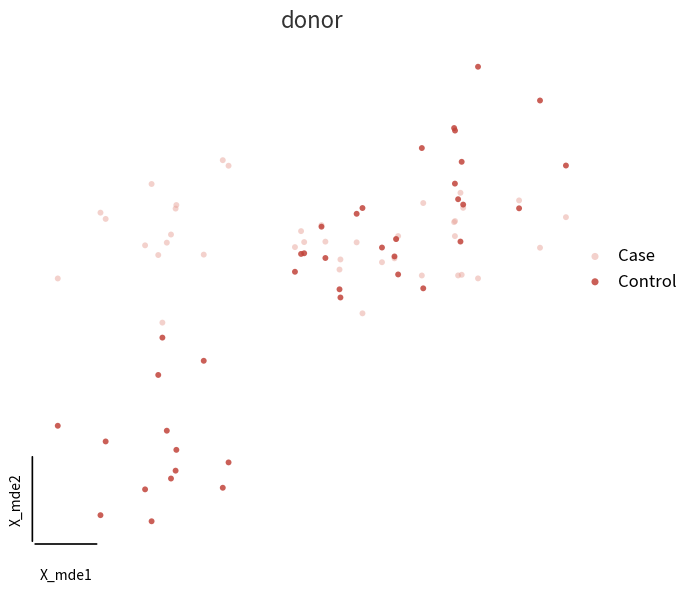

What are all the series names shown in the legend?

Case, Control